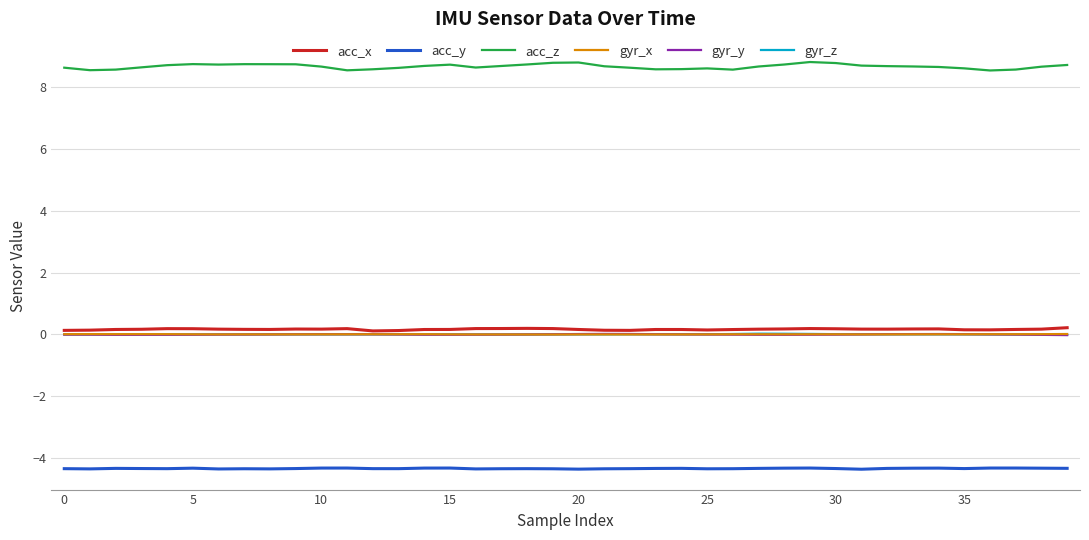

Which series has the widest spread of values?

acc_z